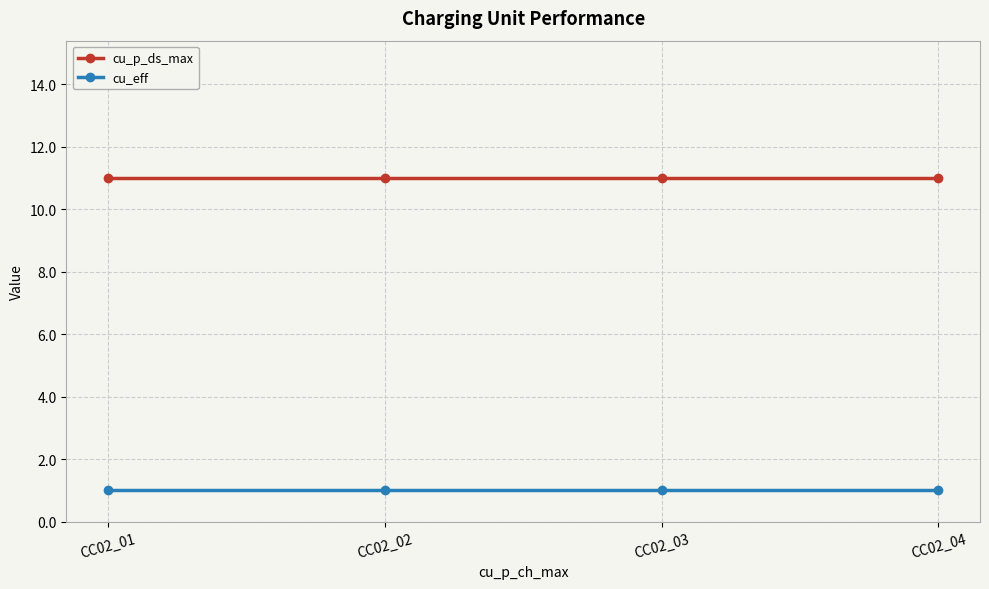

What is the spread (max minus min) of values at CC02_04?

10